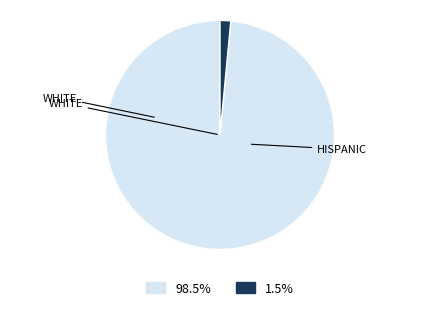

Is there a majority slice in this chart?

Yes